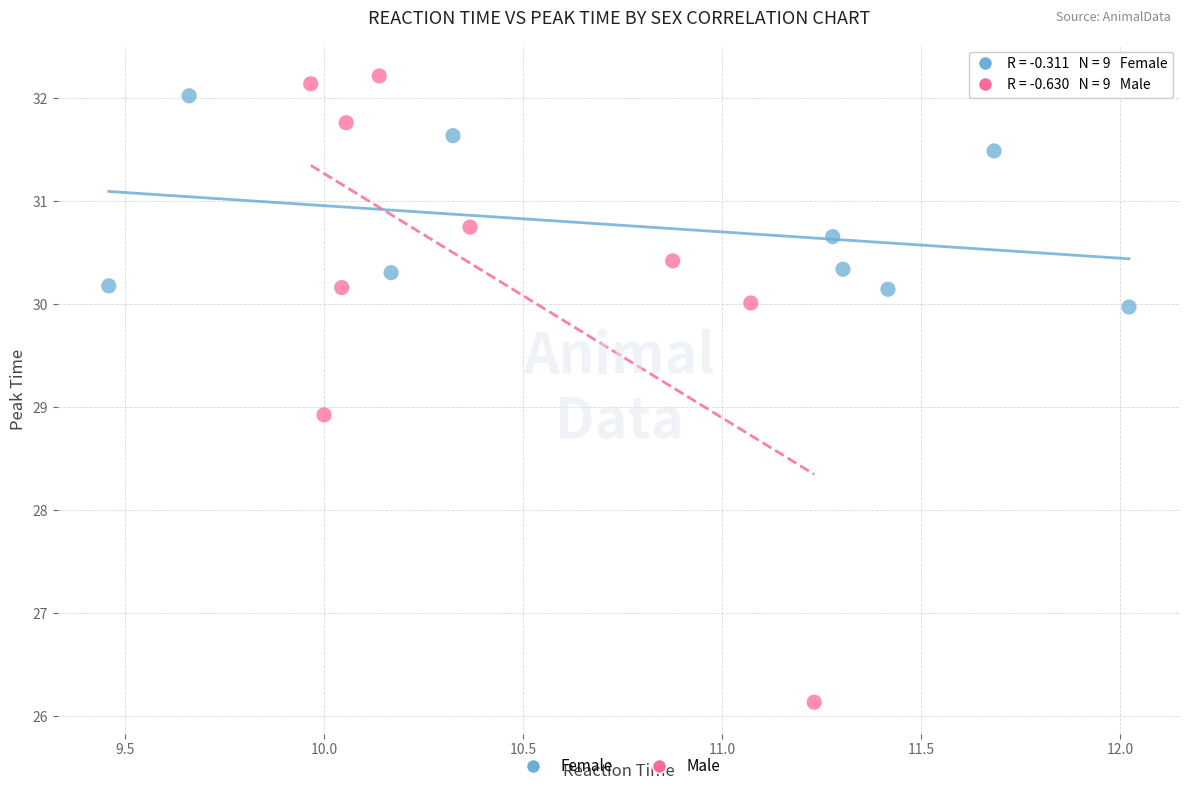

Which series has the widest spread of Y values?

Male